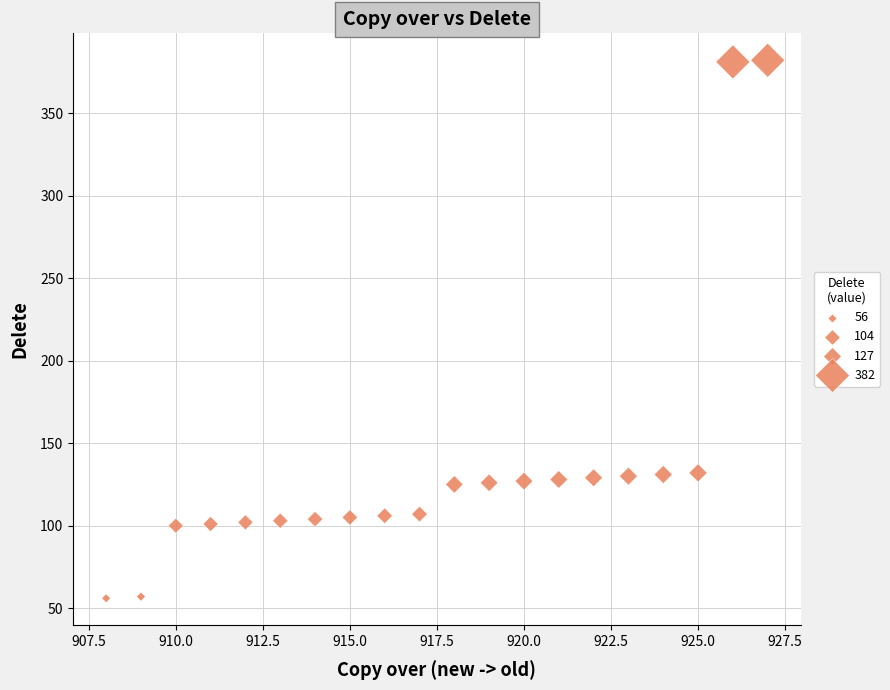

What is the range of X values (max minus min)?

19